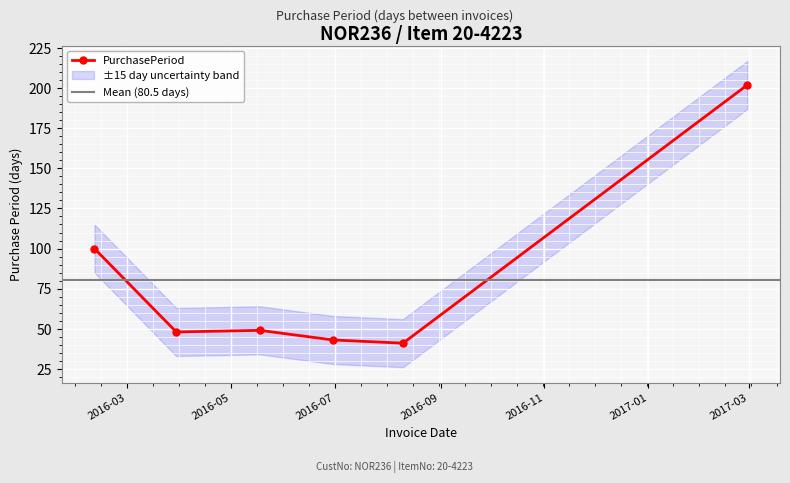

Between 2016-03-30 and 2016-06-30, which is larger?

2016-03-30